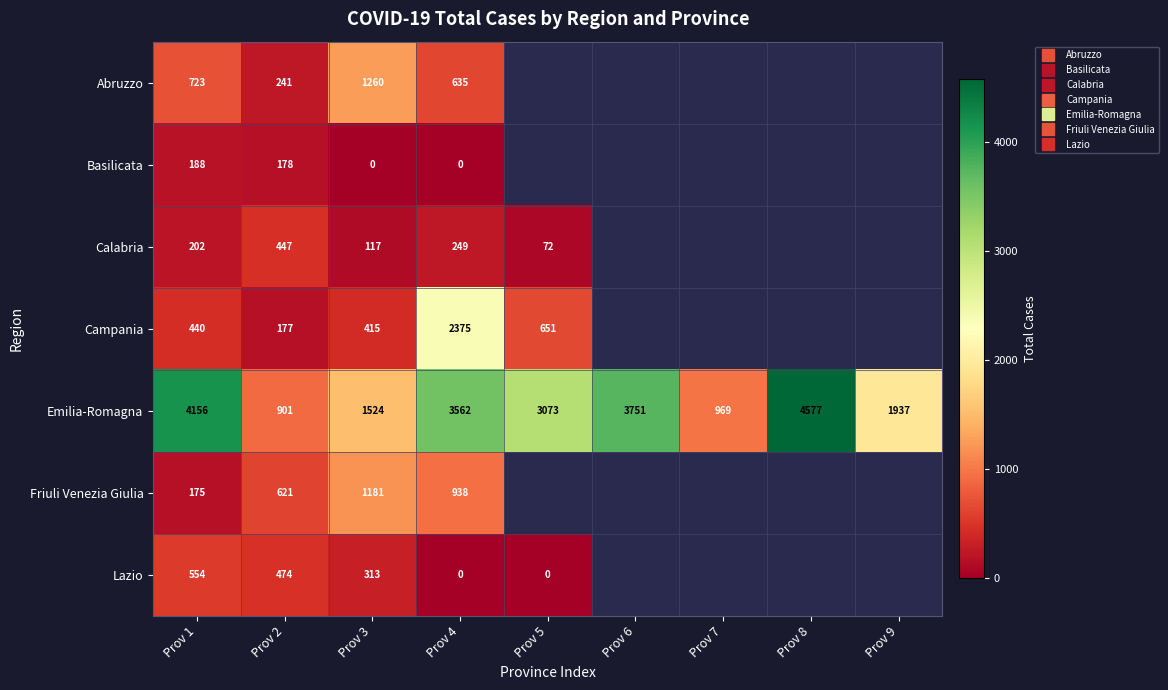

Is the value of Emilia-Romagna at Prov 5 greater than the value of Campania at Prov 8?

No